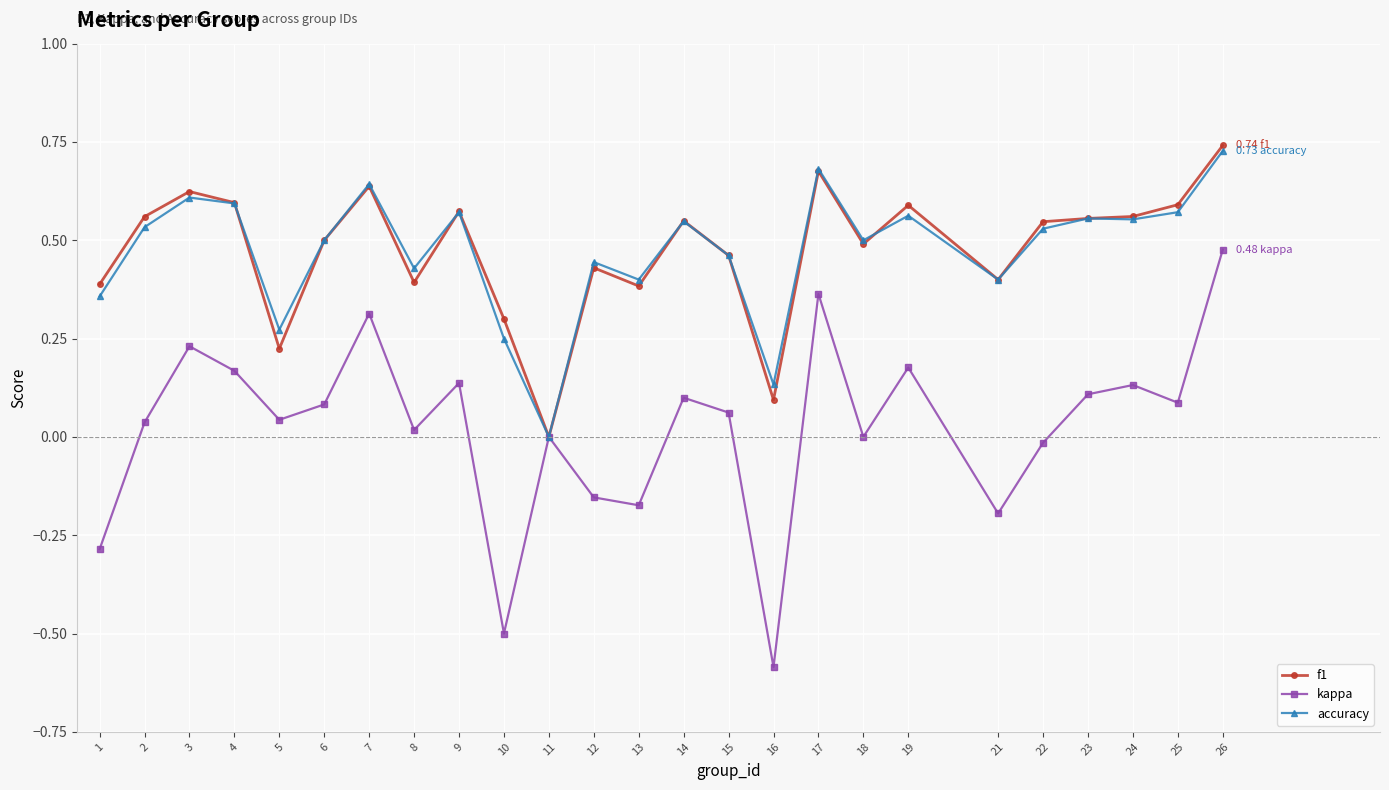

At which category does the chart reach its peak across all series?

26